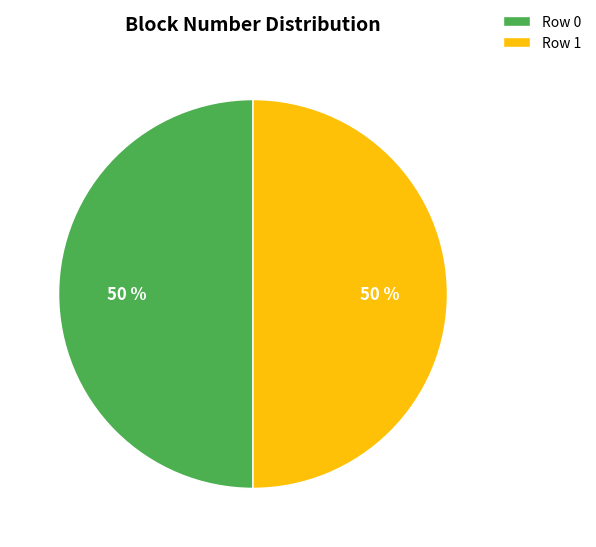

The Row 0 slice represents 50% of the pie. True or false?

True